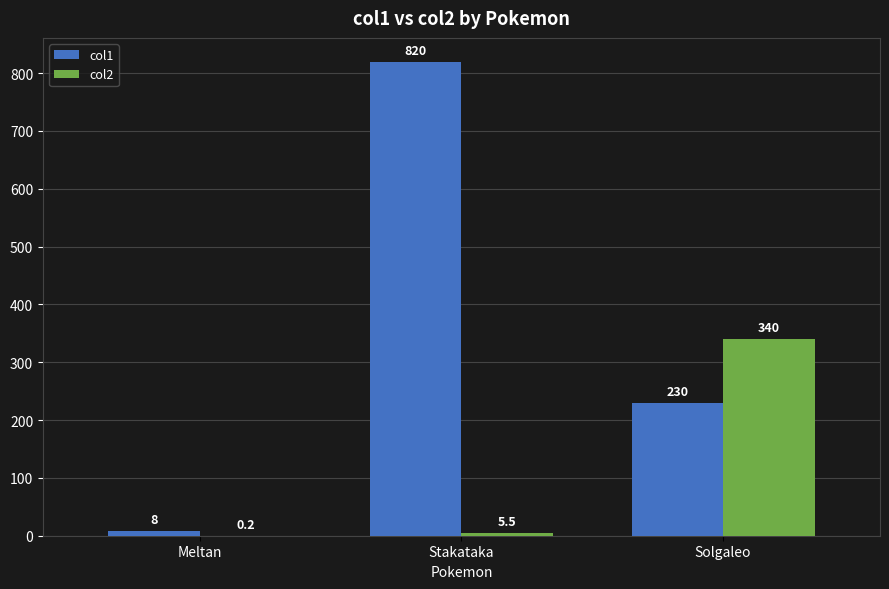

What is the greatest value displayed?

820.0